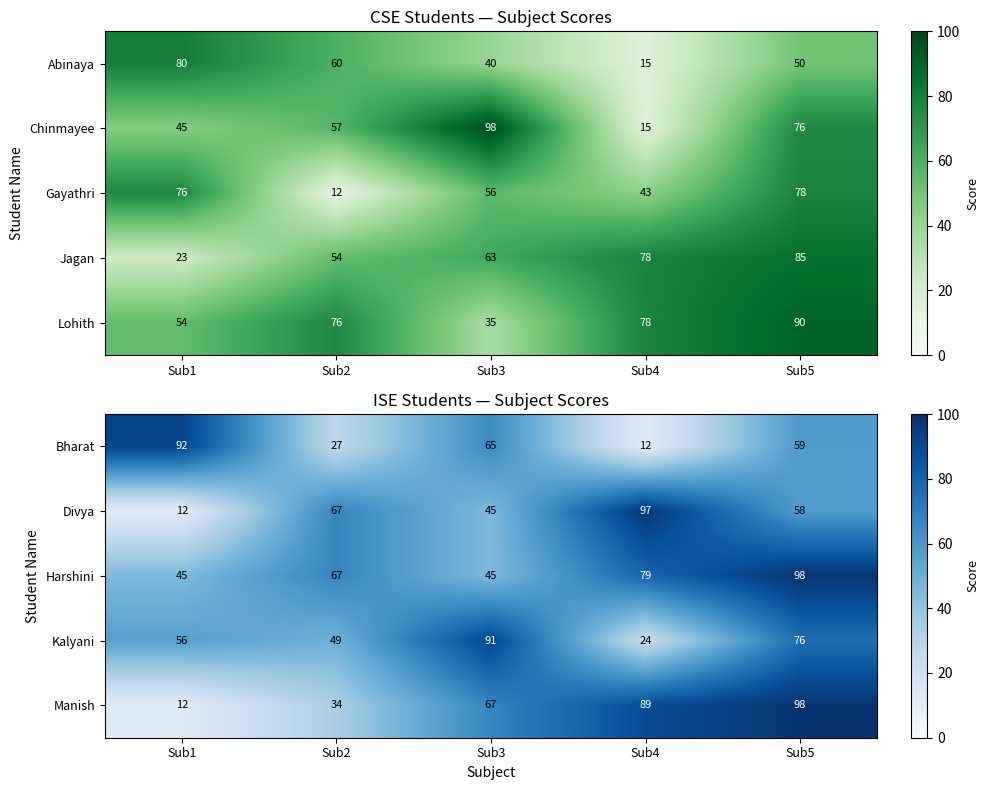

What is the greatest value displayed?

98